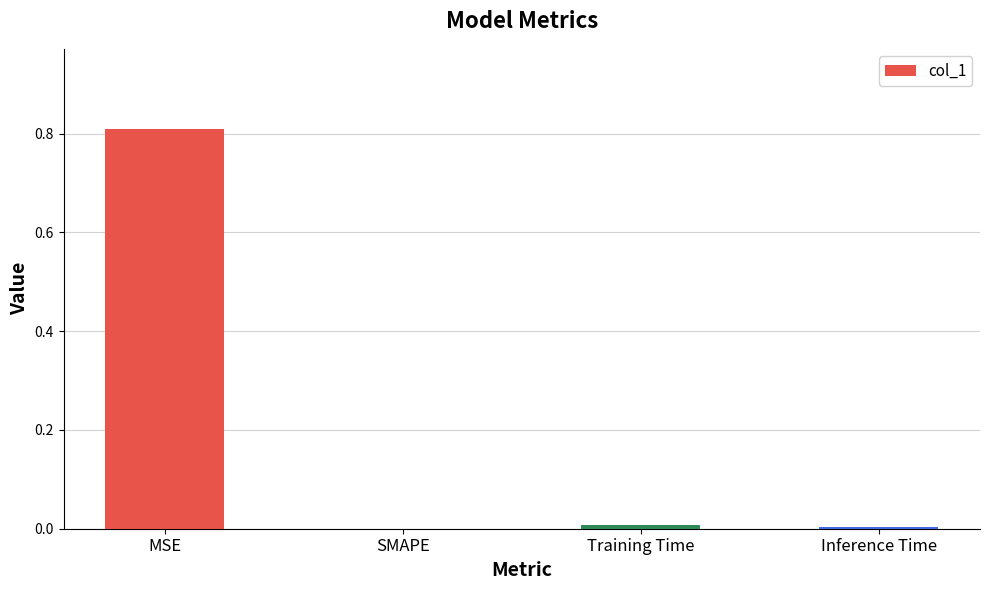

True or false: the data shows -0.4 at SMAPE.

False